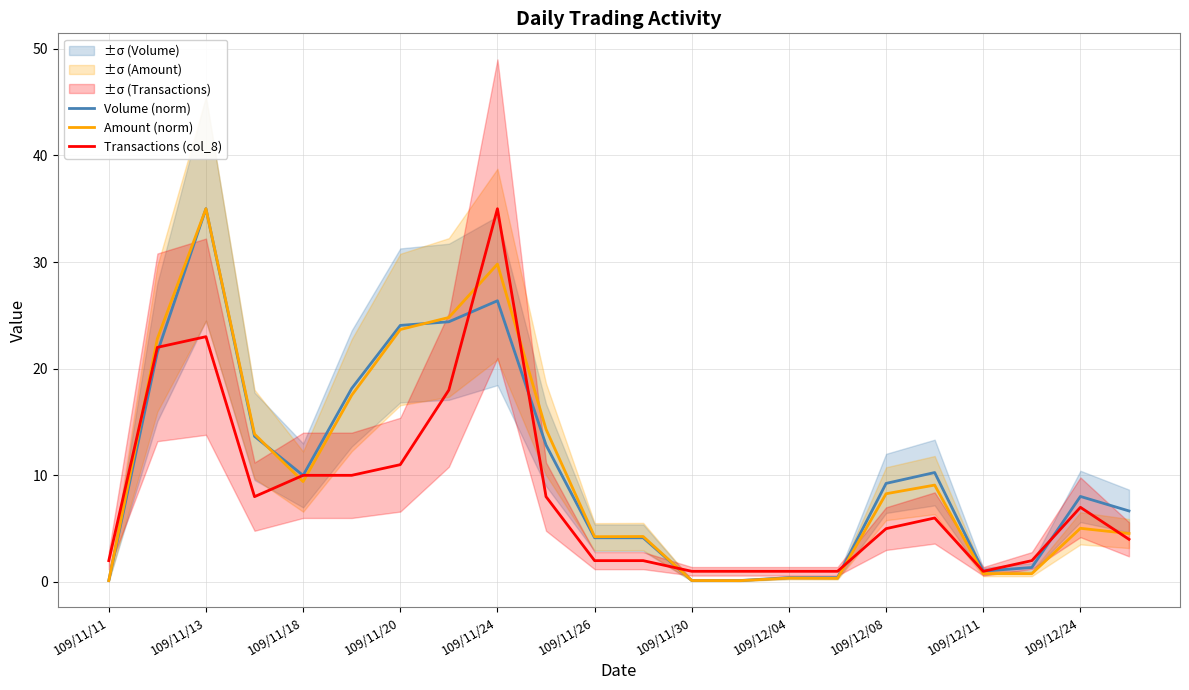

The value of Volume (norm) at 109/11/26 is 4.1. True or false?

True